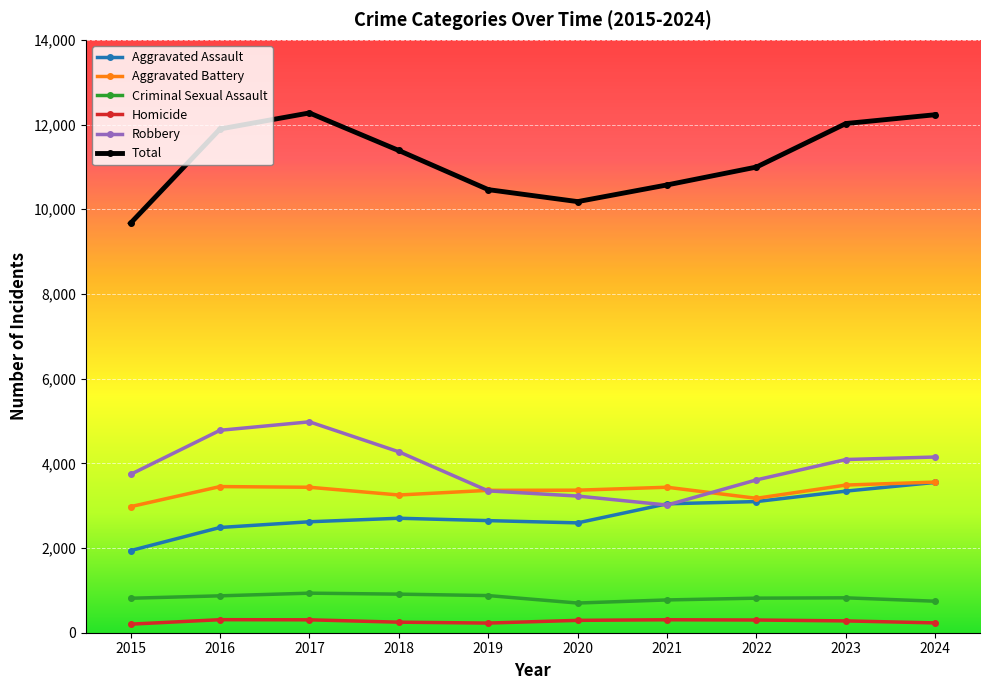

How many data points in Aggravated Assault are less than 2703?

5